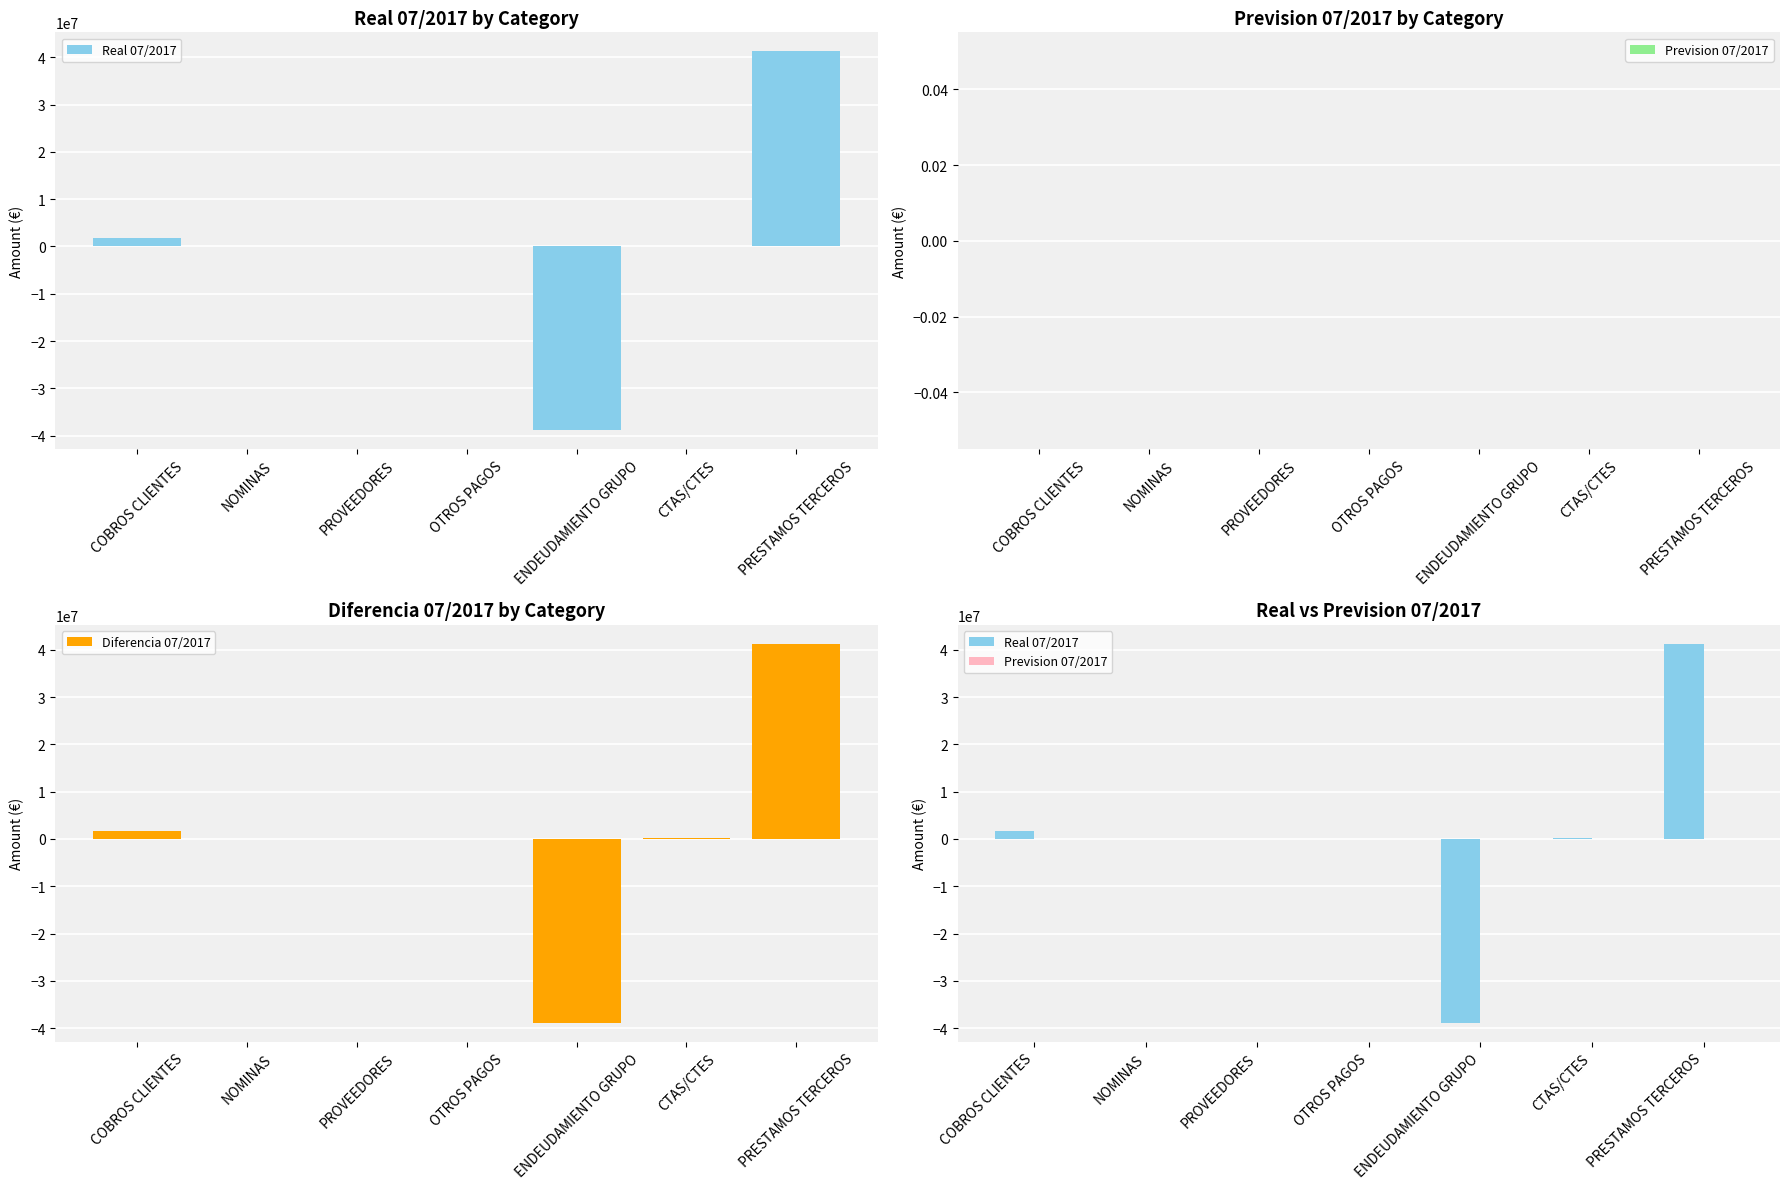

The Diferencia 07/2017 series shows 37089.6 at PROVEEDORES. True or false?

True